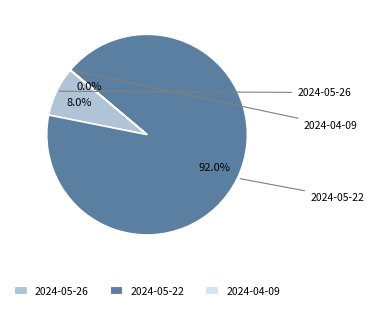

To the nearest percent, what percentage of the pie is 2024-05-26?

8%